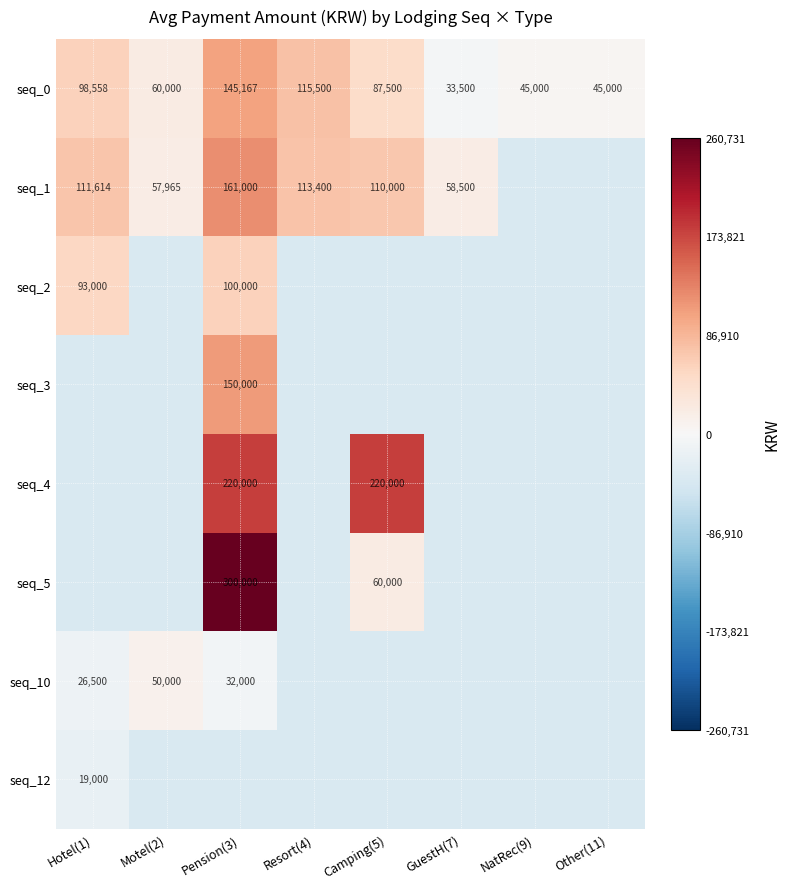

Is the value of seq_10 at Motel(2) greater than the value of seq_1 at Resort(4)?

No